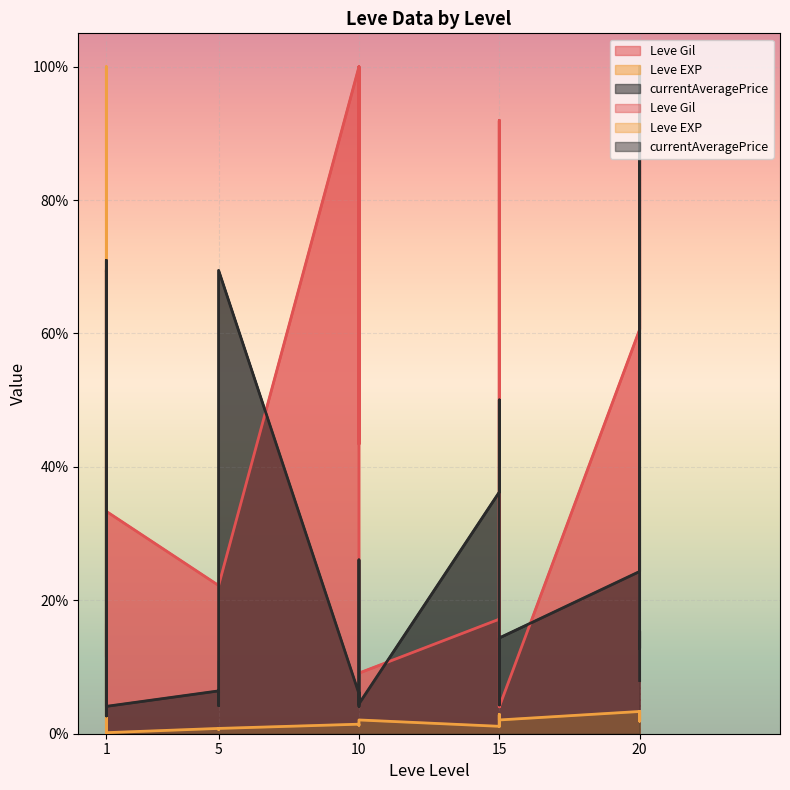

At which category is the sum across all series the highest?

1